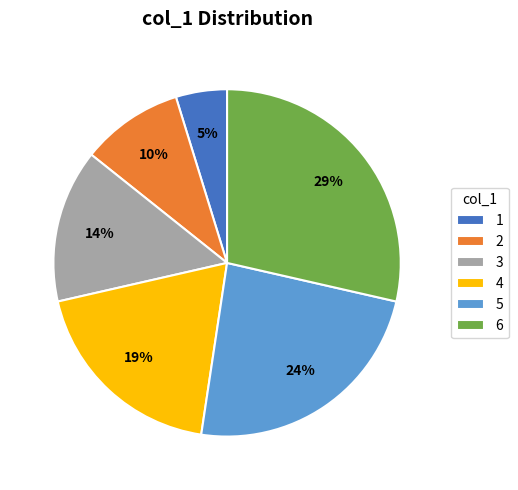

How many slices are in this pie chart?

6